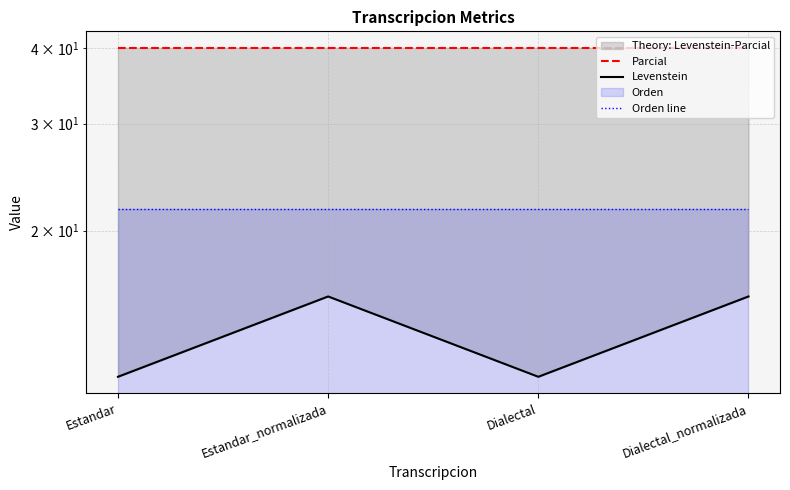

List the series in order of their overall mean, highest first.

Parcial, Orden line, Levenstein